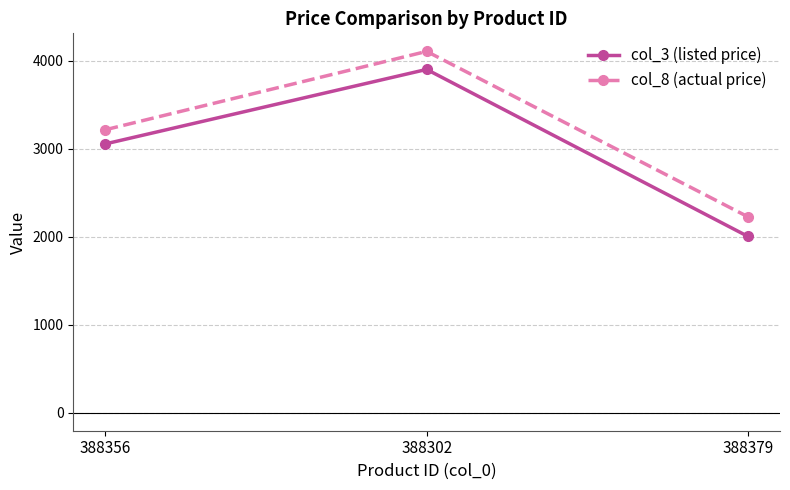

The value of col_3 (listed price) at 388379 is 2005. True or false?

True